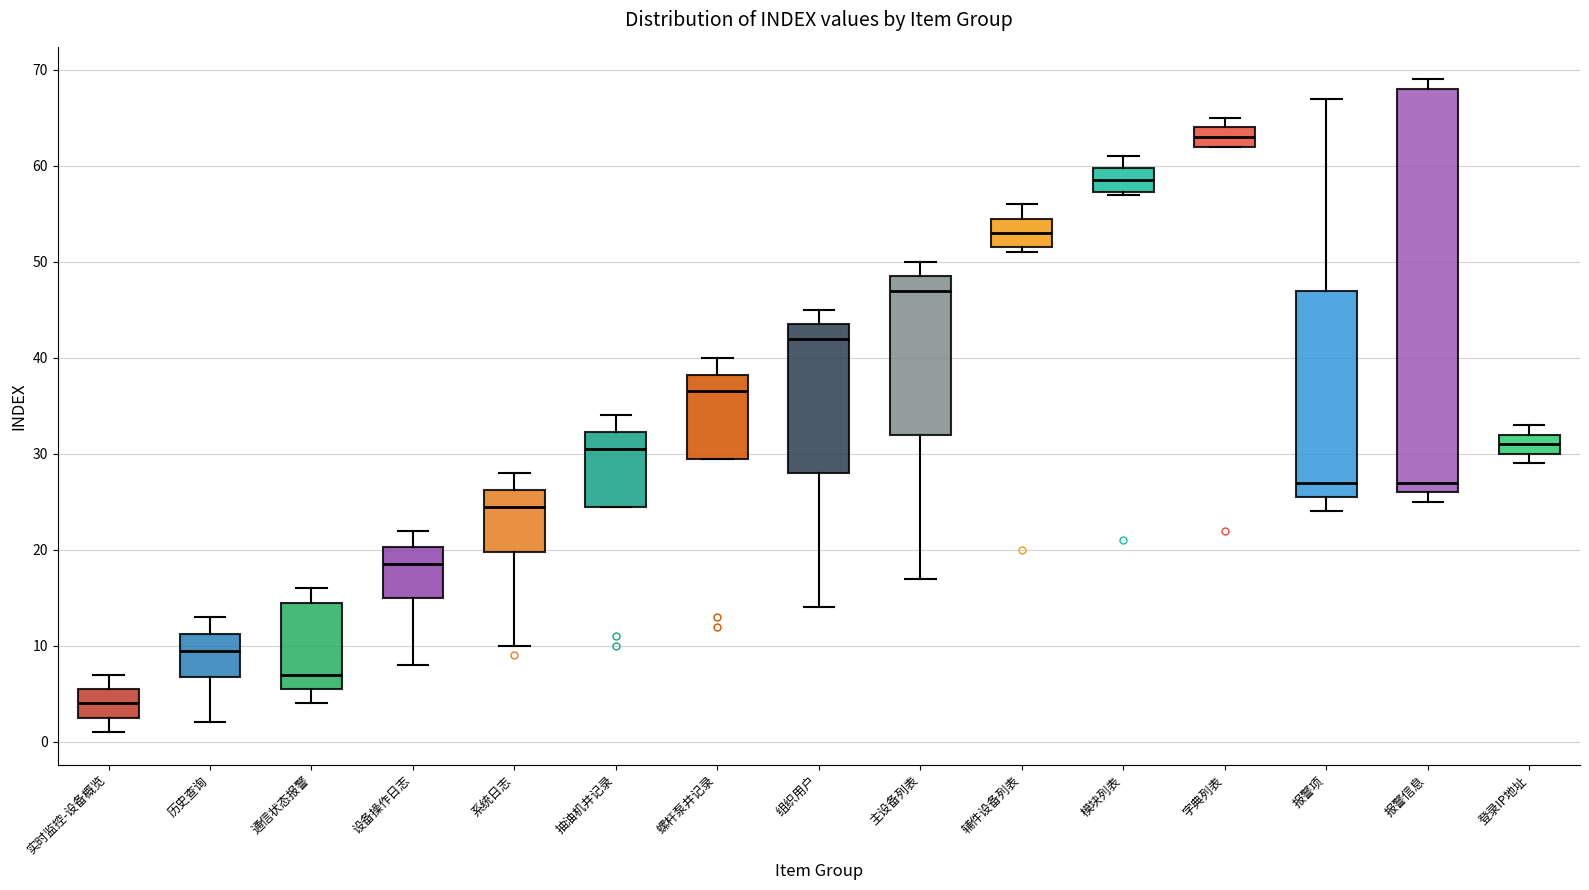

Which box has the highest median line?

字典列表